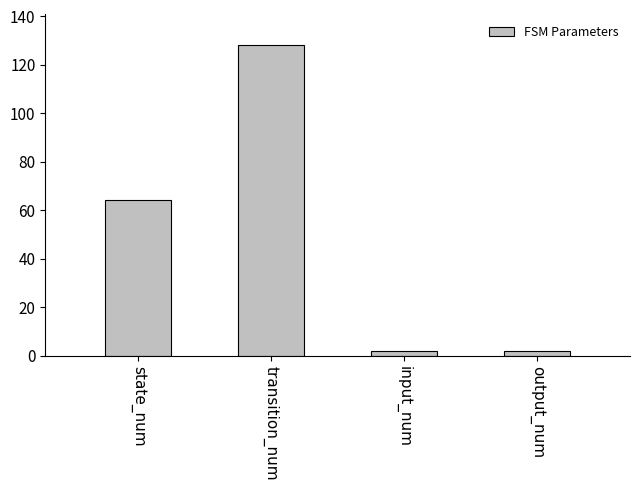

Between output_num and state_num, which is larger?

state_num